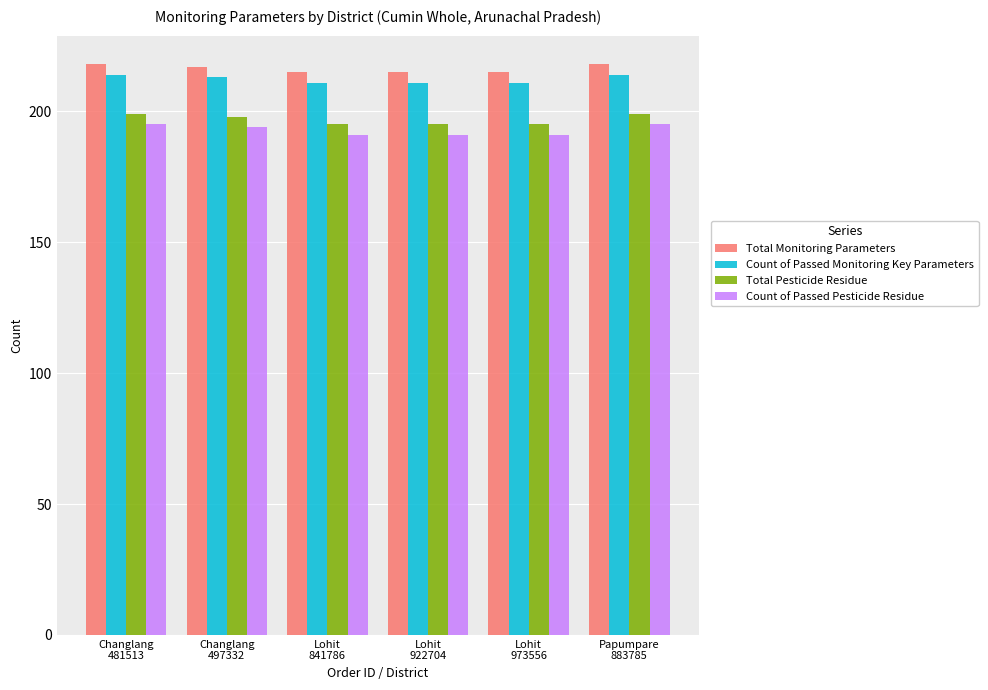

The Total Monitoring Parameters series shows 330 at Changlang
497332. True or false?

False